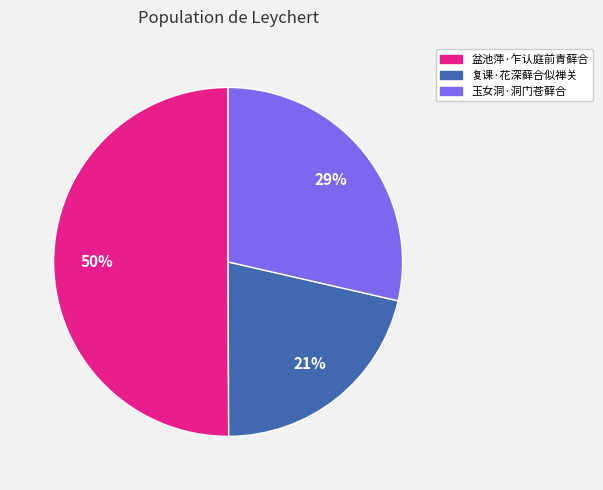

Which category accounts for the majority?

盆池萍·乍认庭前青藓合